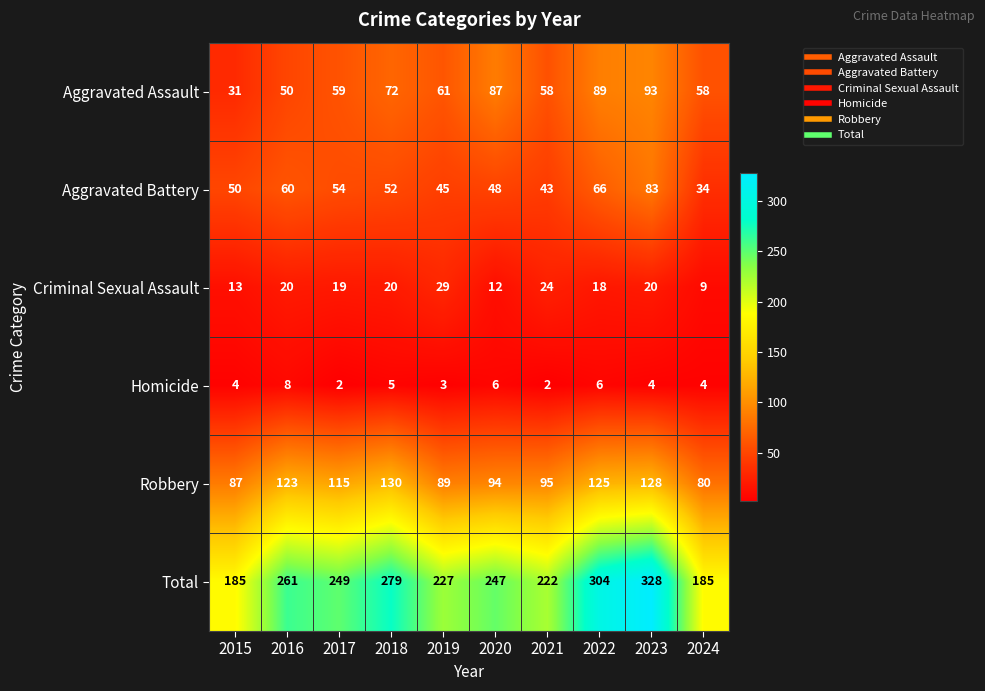

Which category has the lowest value in the Criminal Sexual Assault series?

2024